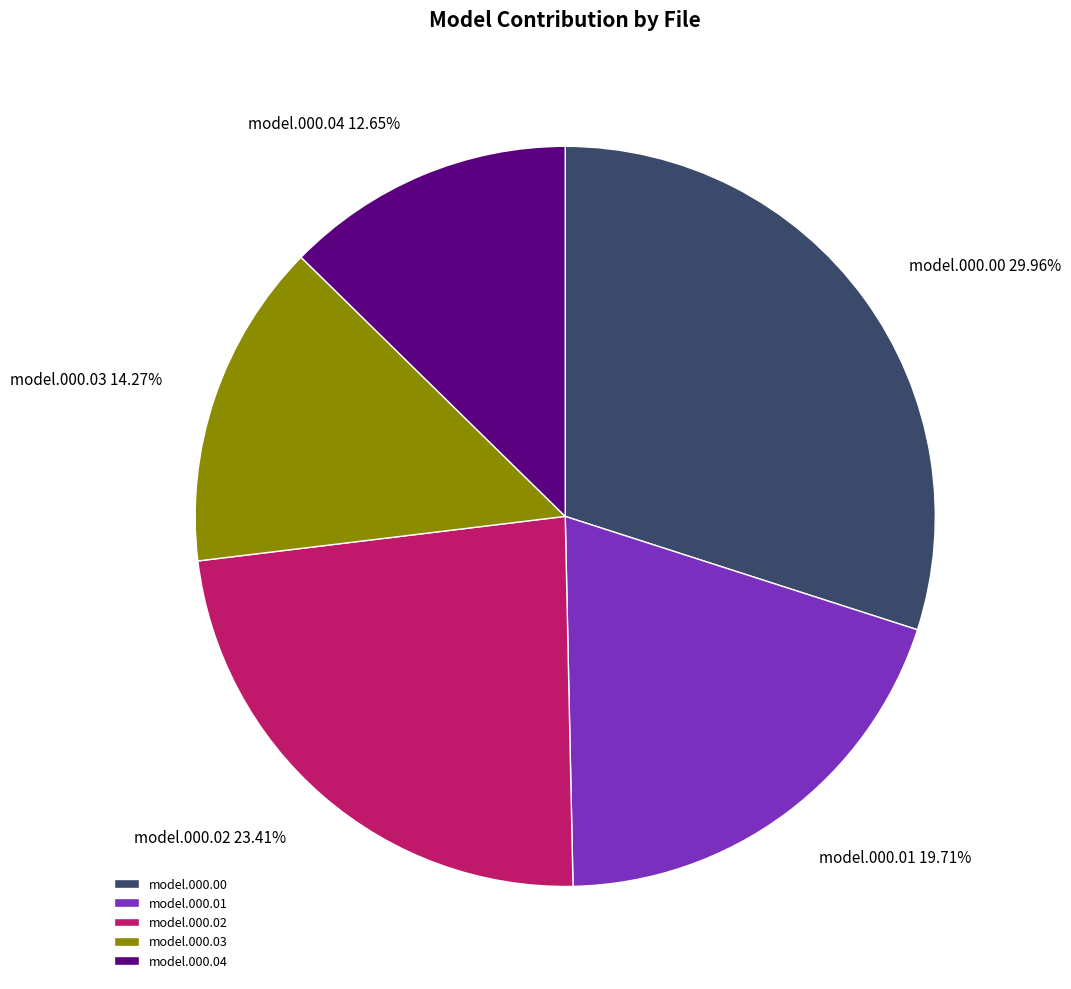

Does any single category account for the majority?

No